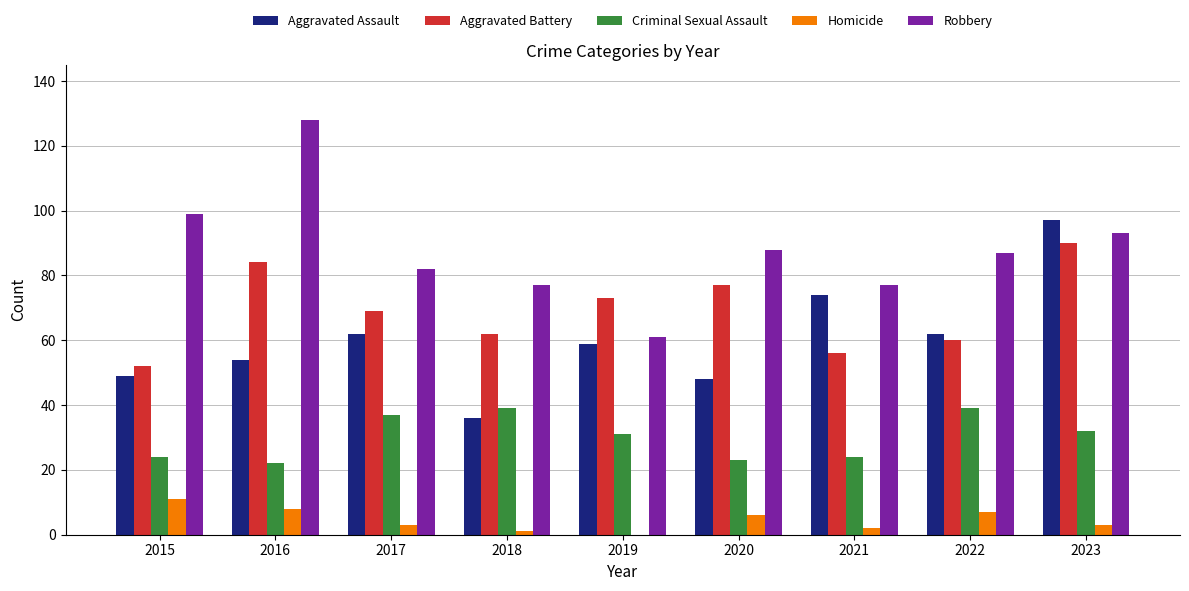

What are all the series names shown in the legend?

Aggravated Assault, Aggravated Battery, Criminal Sexual Assault, Homicide, Robbery